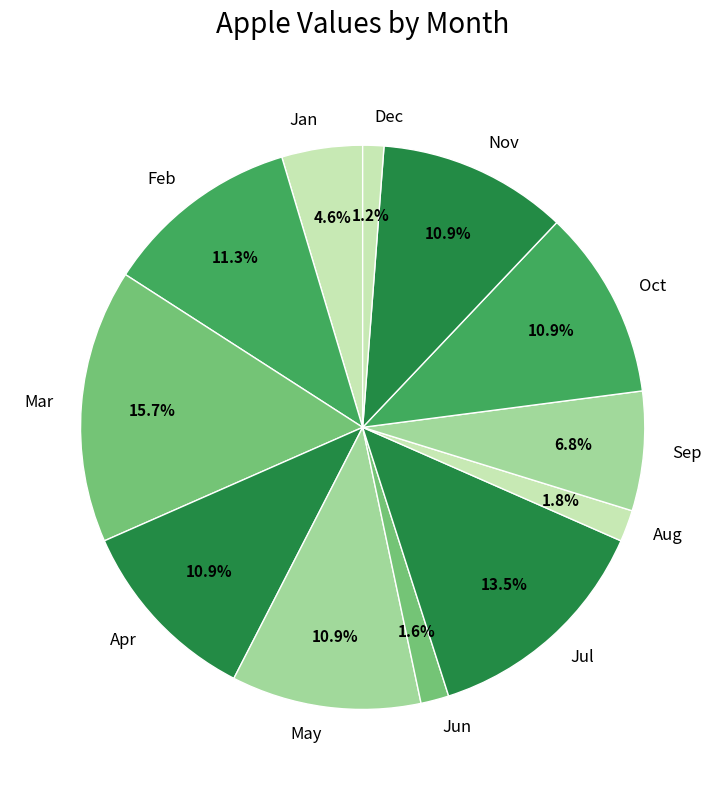

How many slices are in this pie chart?

12